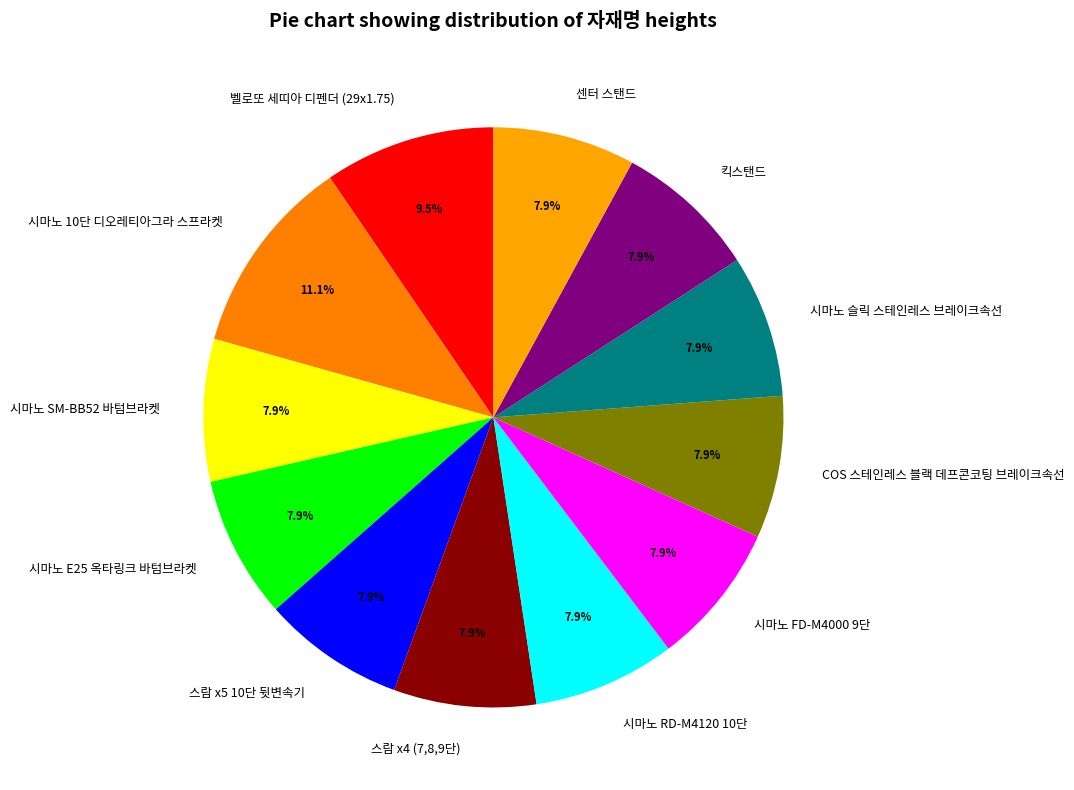

Approximately how many times larger is the value at 시마노 E25 옥타링크 바텀브라켓 compared to 스람 x5 10단 뒷변속기?

1.0